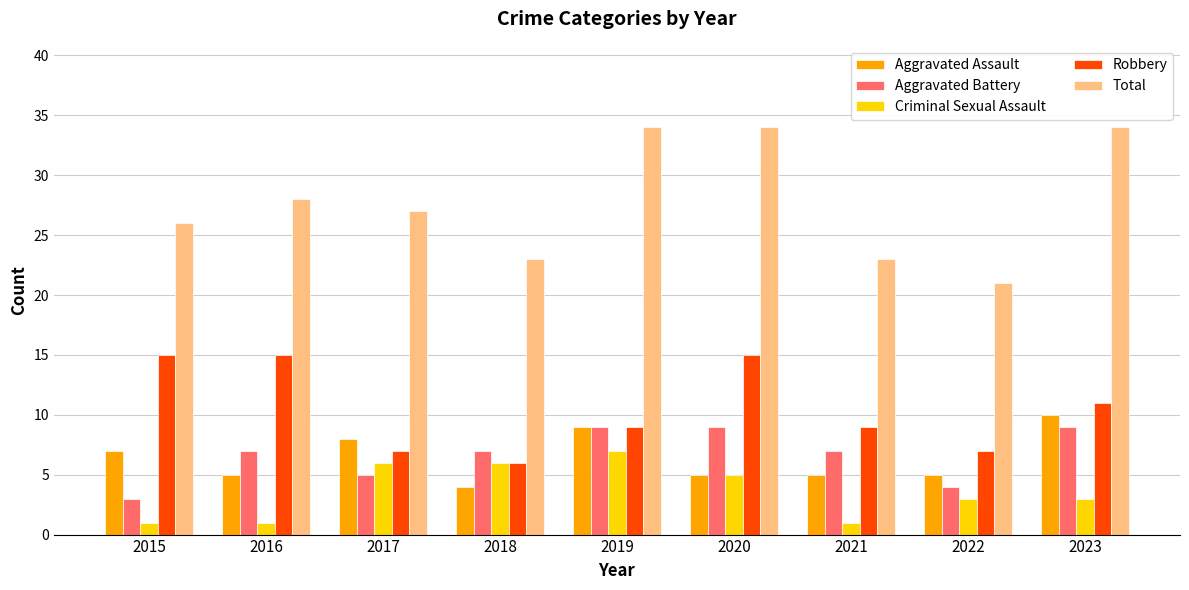

What is the value of the Aggravated Assault bar at the 4th from the left?

4